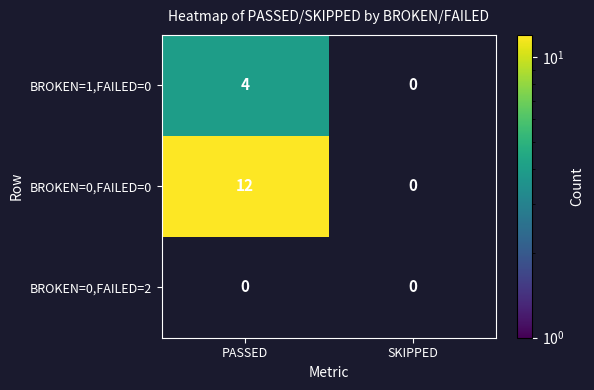

At PASSED, list the series in order from smallest to largest.

BROKEN=0,FAILED=2, BROKEN=1,FAILED=0, BROKEN=0,FAILED=0